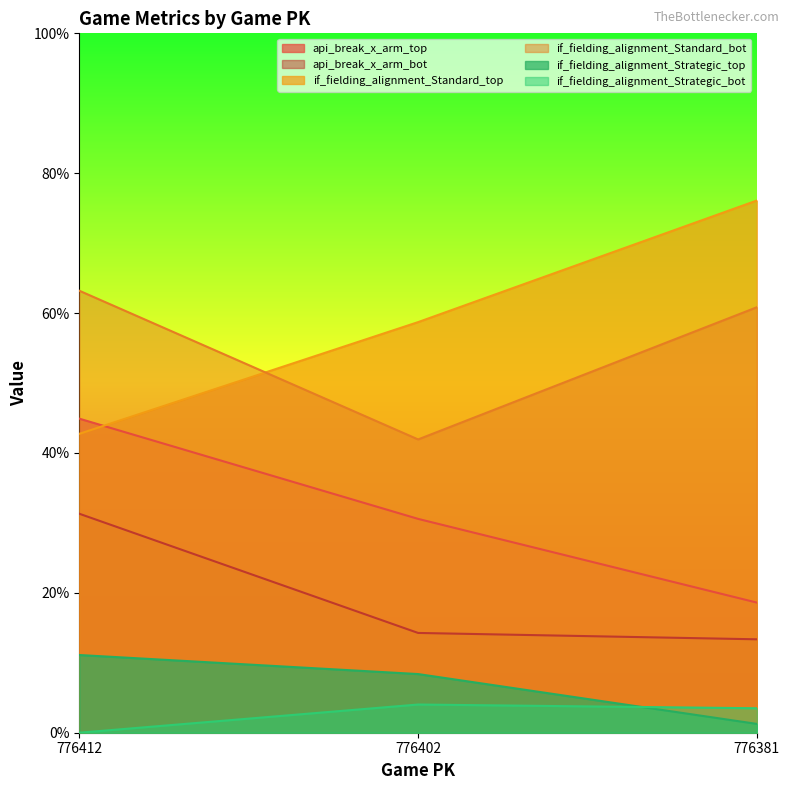

Which label corresponds to the largest value in the chart?

776381